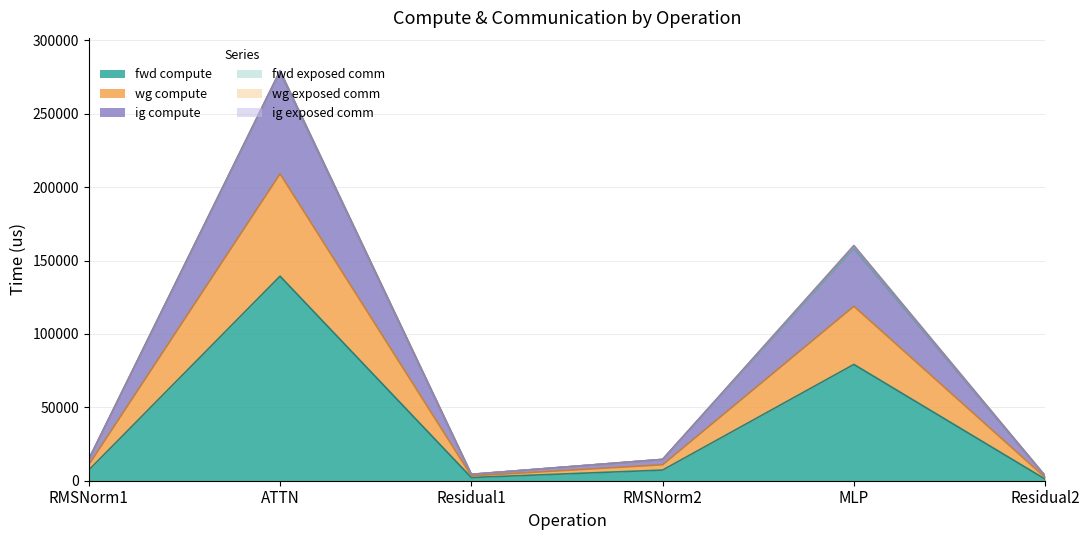

At how many categories does at least one series exceed 46447?

2